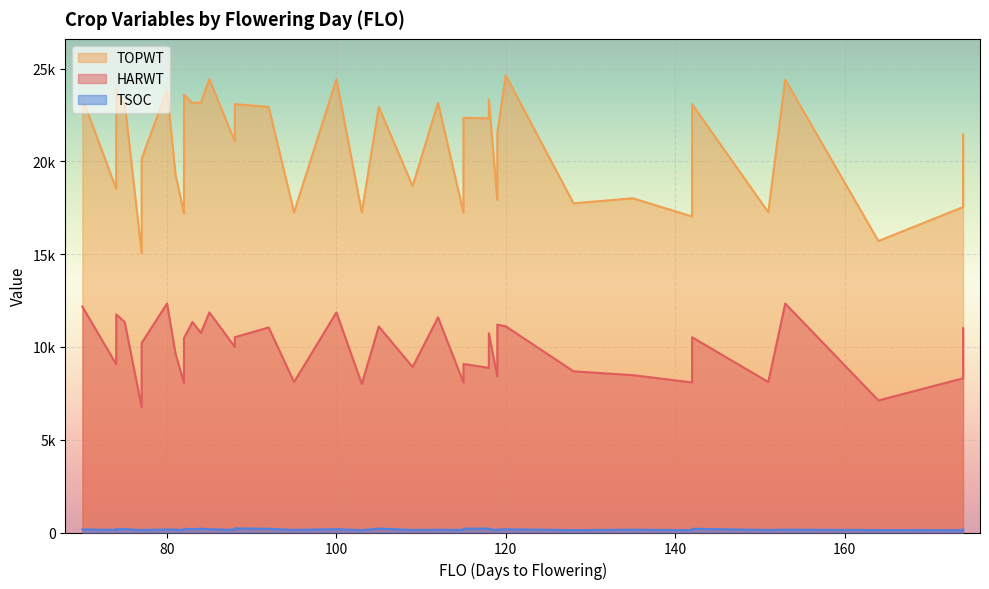

What is the sum of the TOPWT values at 174 and 85?

45887